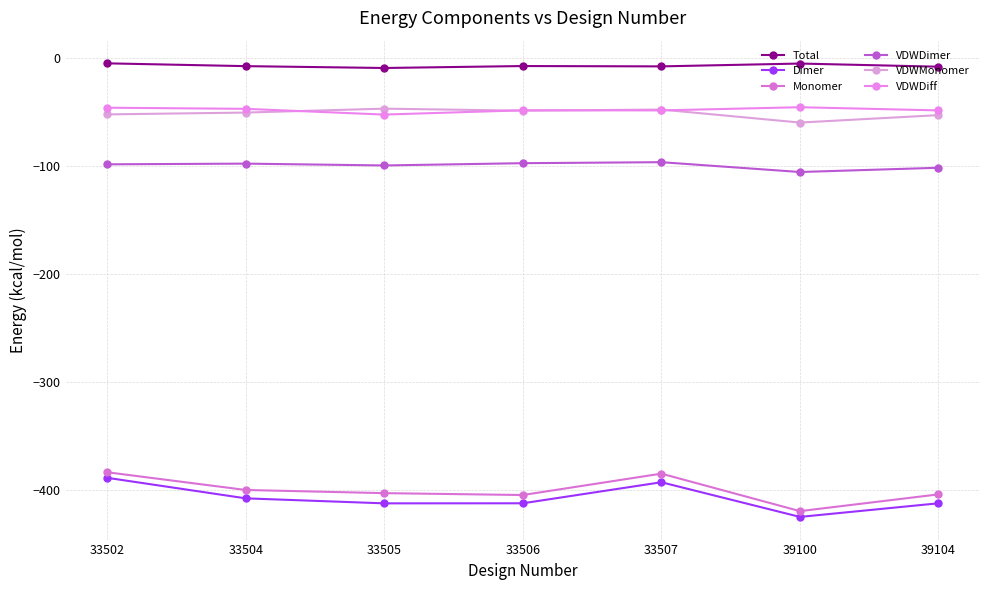

How many values in the Dimer series exceed -412?

3